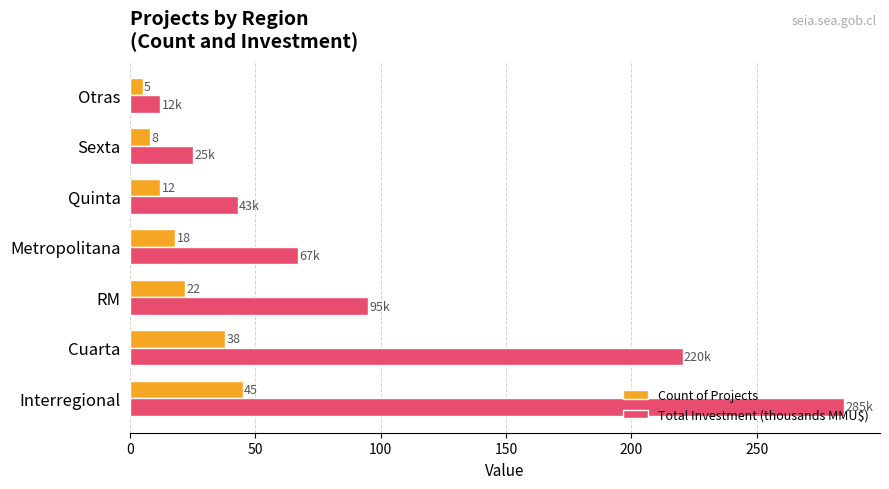

Which series has the largest range (max minus min)?

Total Investment (thousands MMU$)